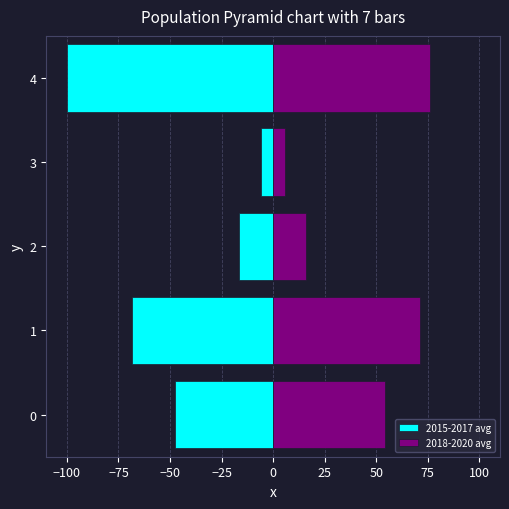

Rank the series at 0 from lowest to highest value.

2015-2017 avg, 2018-2020 avg